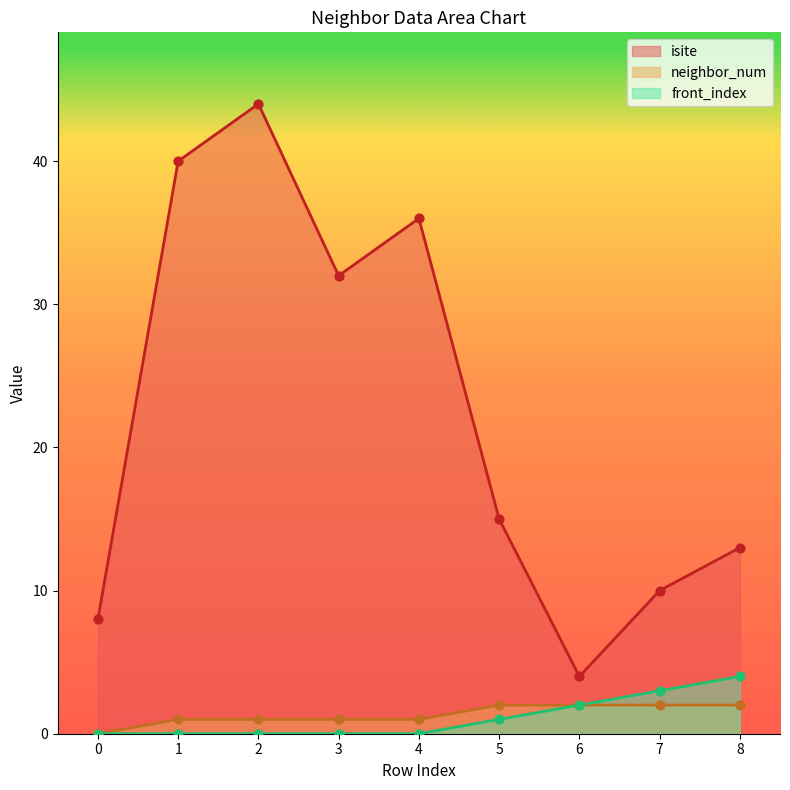

Which series reaches the maximum Y coordinate?

isite